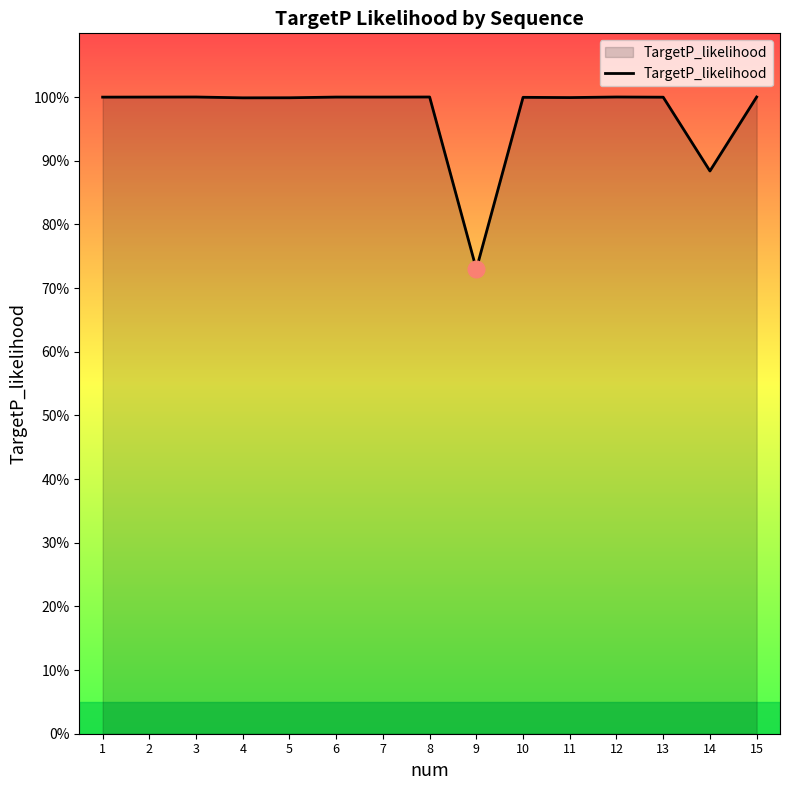

Between 8 and 9, which is larger?

8